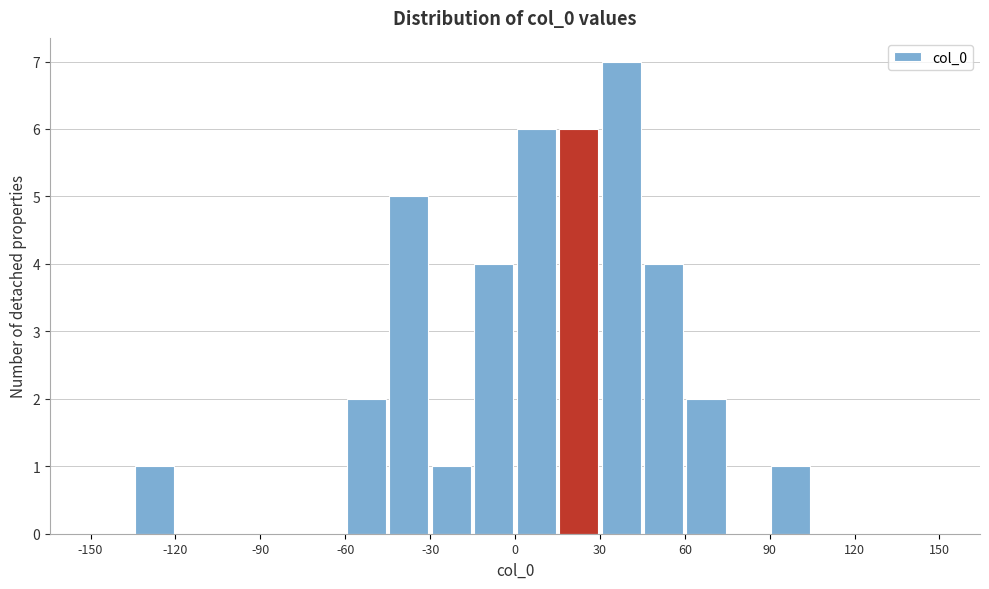

Read against the x-axis, roughly where is the centre of the tallest bar?

40